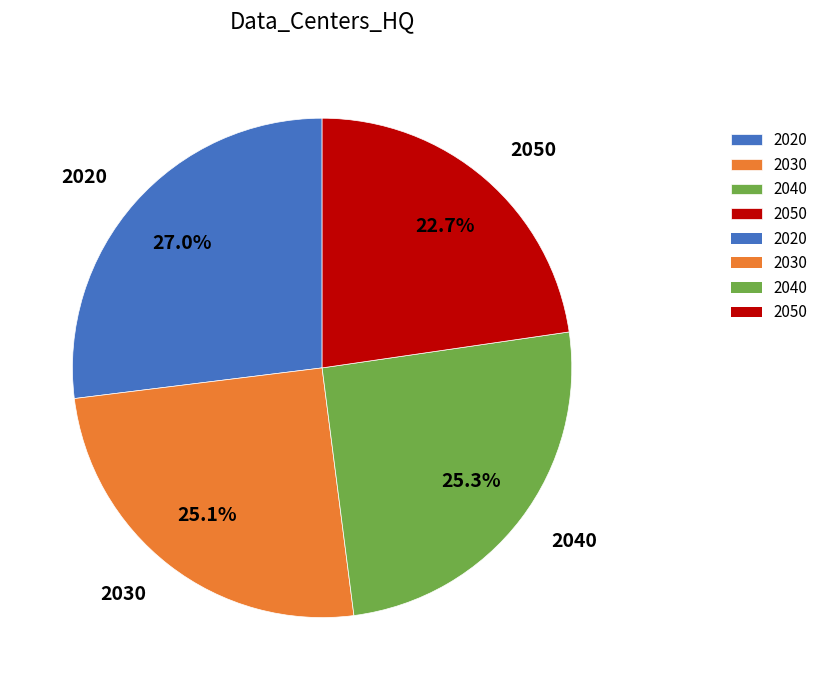

Which has a higher value, 2030 or 2020?

2020